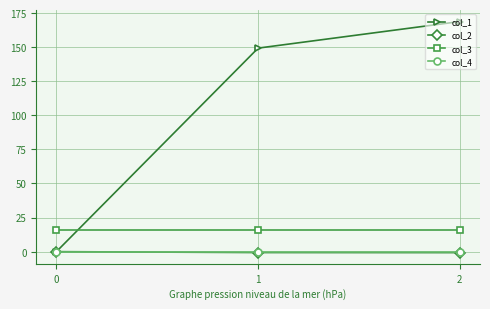

What is the difference between the maximum and minimum values in the col_2 series?

0.7